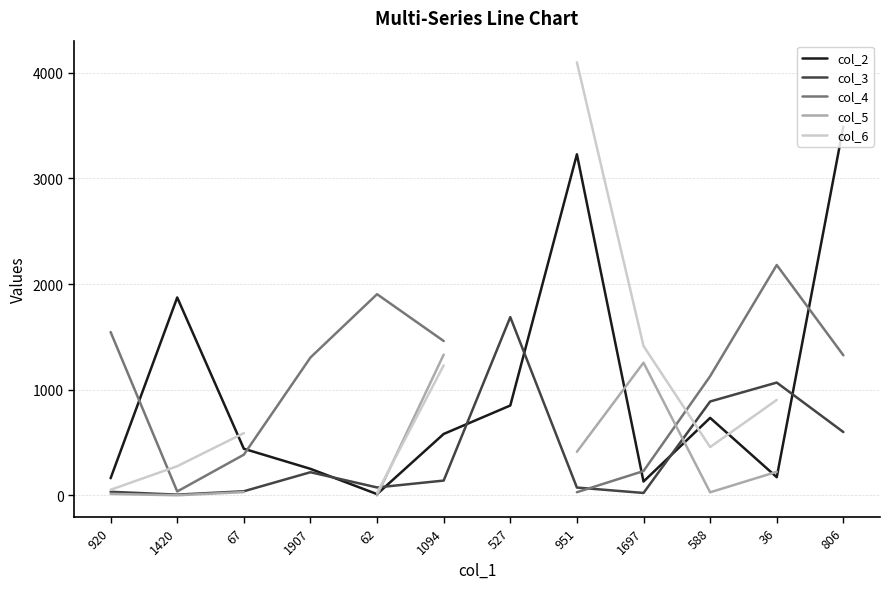

How many interior local valleys does the col_6 series have?

1